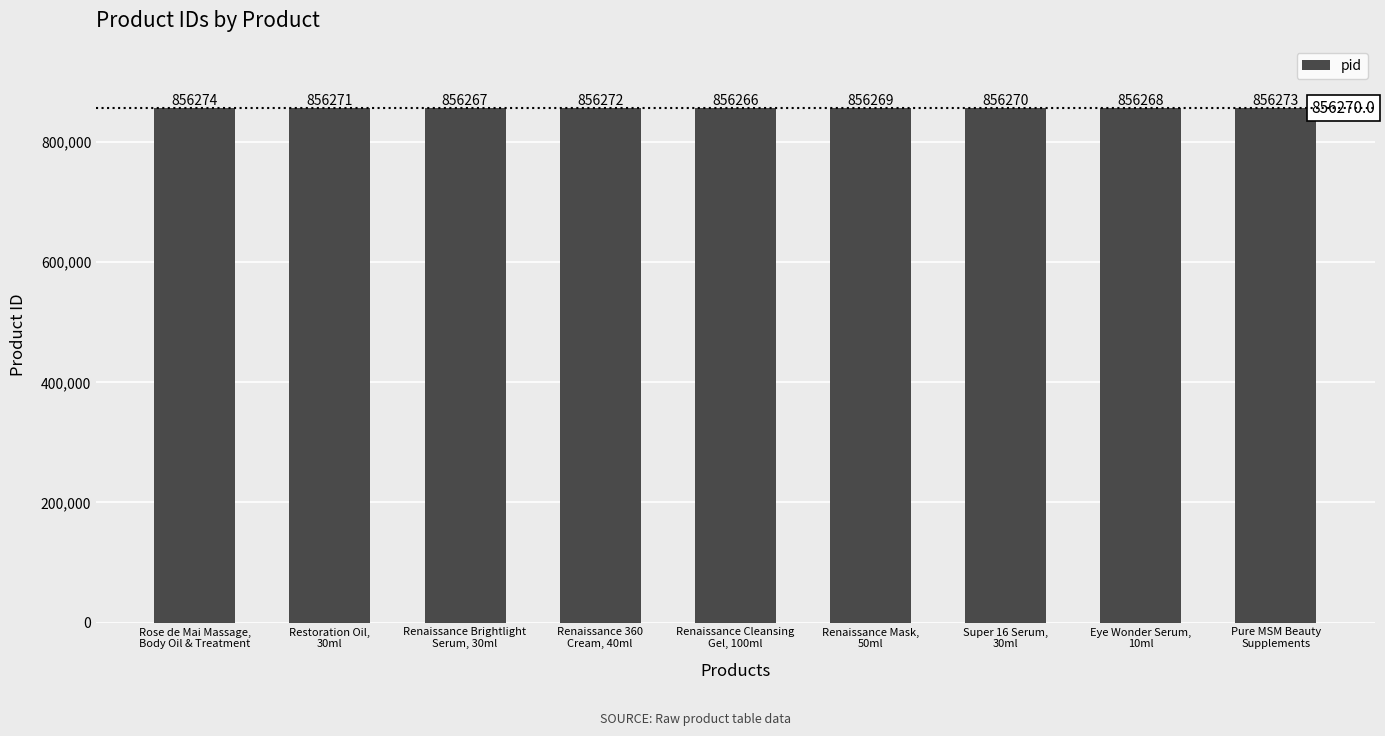

How many data points does each series have?

9